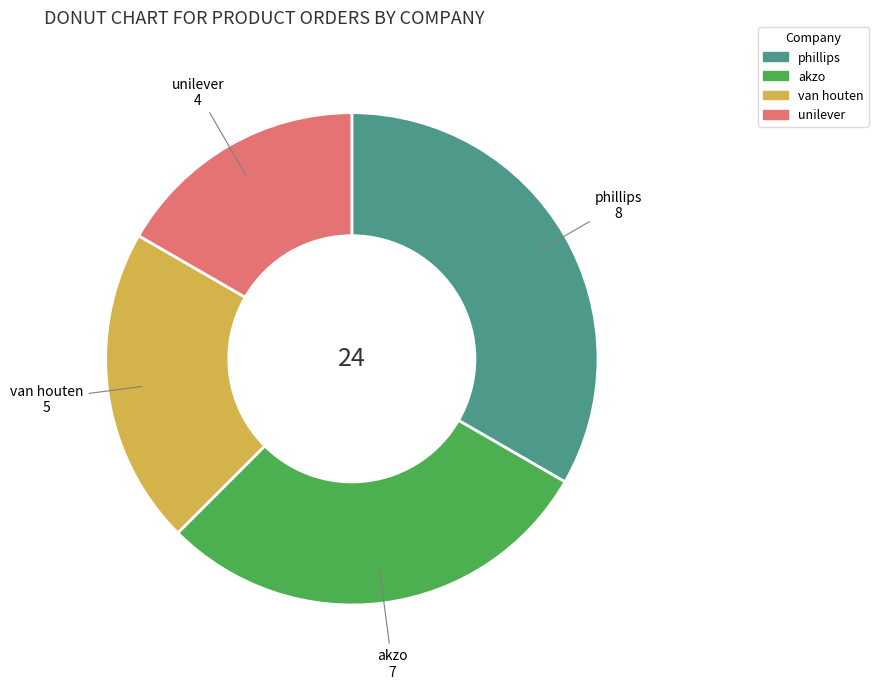

True or false: van houten accounts for 21% of the total.

True